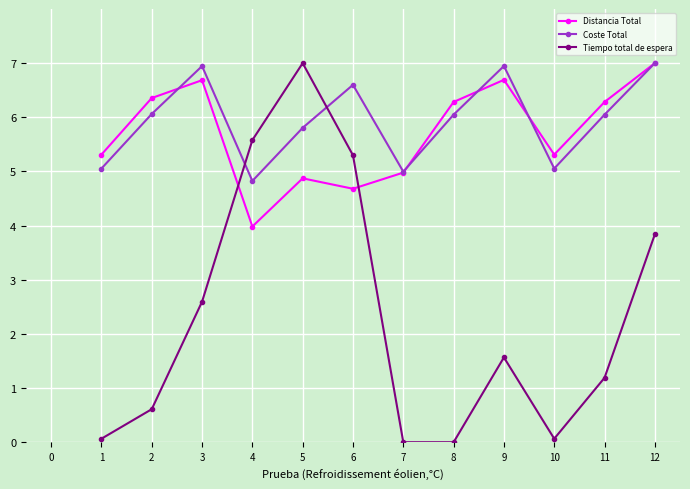

What is the average value of the Tiempo total de espera series?

2.3